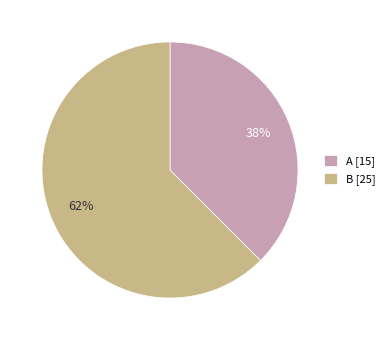

Which category has the biggest portion of the pie?

B